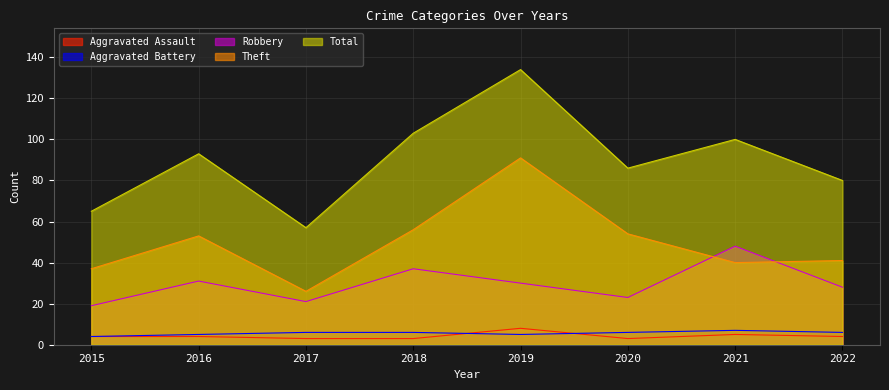

What is the value of the Robbery point at the 6th from the left?

23